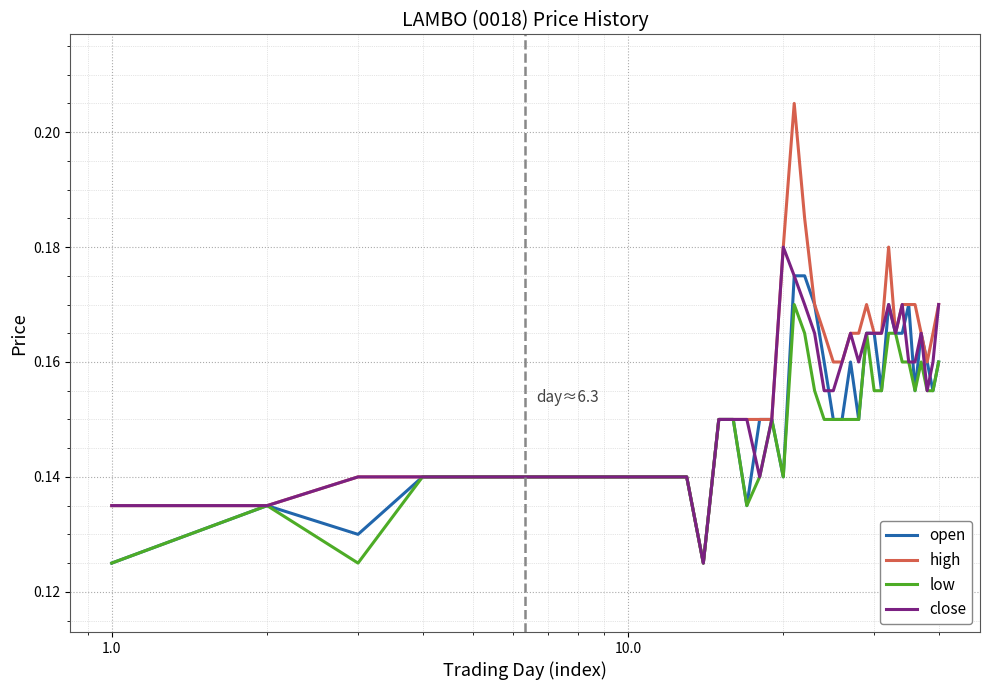

Does the chart have visible grid lines?

Yes